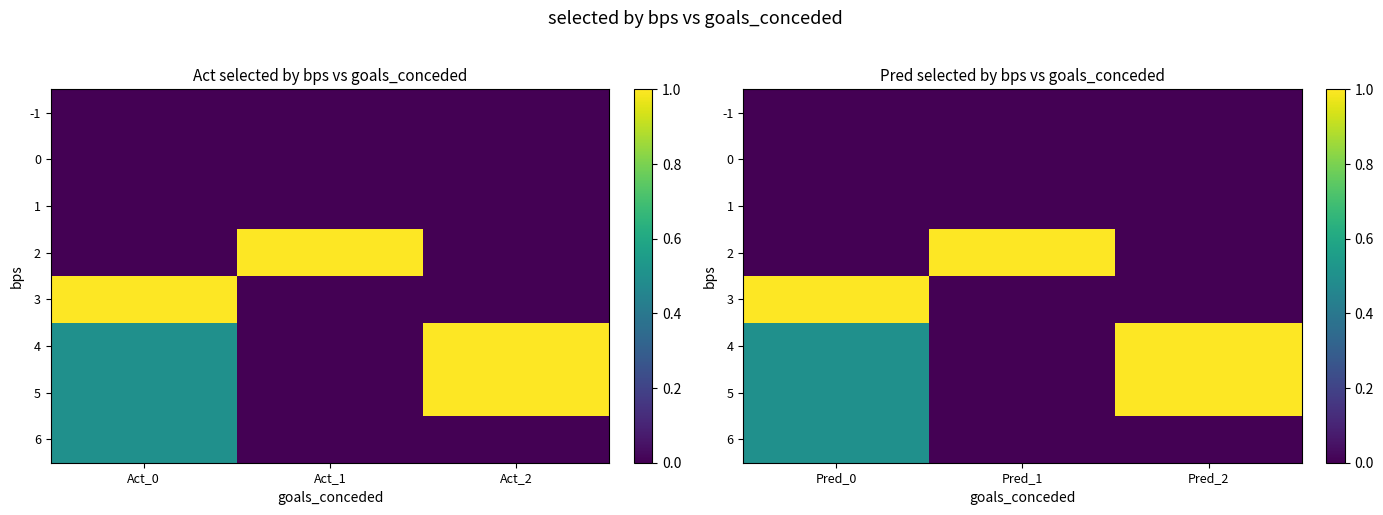

At which label is row_6 closest to 0?

Act_1